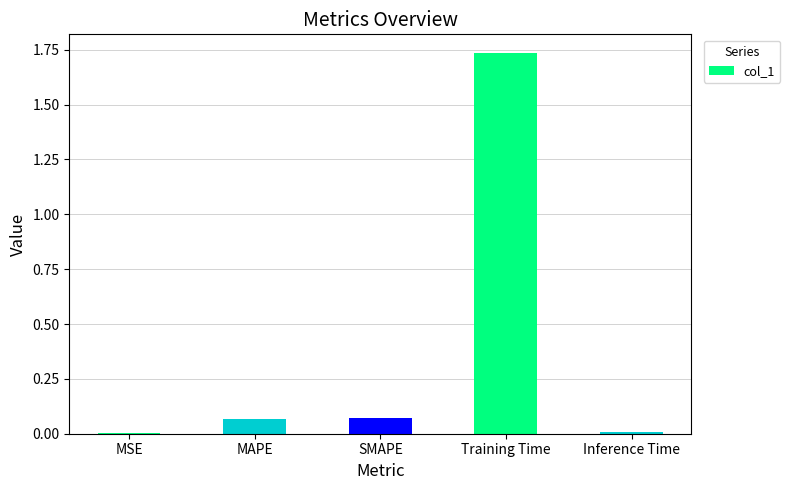

What is the change in value from SMAPE to Inference Time?

-0.1